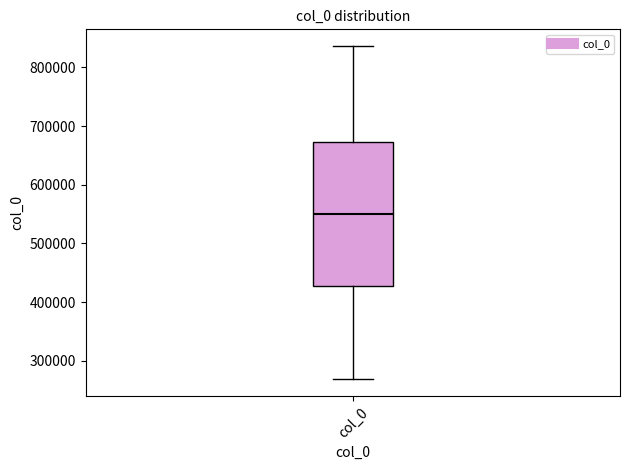

Transcribe this box plot: give where the median line is, the range the box spans, and where the two whiskers end, as read against the y-axis. The values are not printed on the chart, so give them approximately, as read against the axis.

median 550000, box 430000 to 670000, whiskers 270000 to 840000